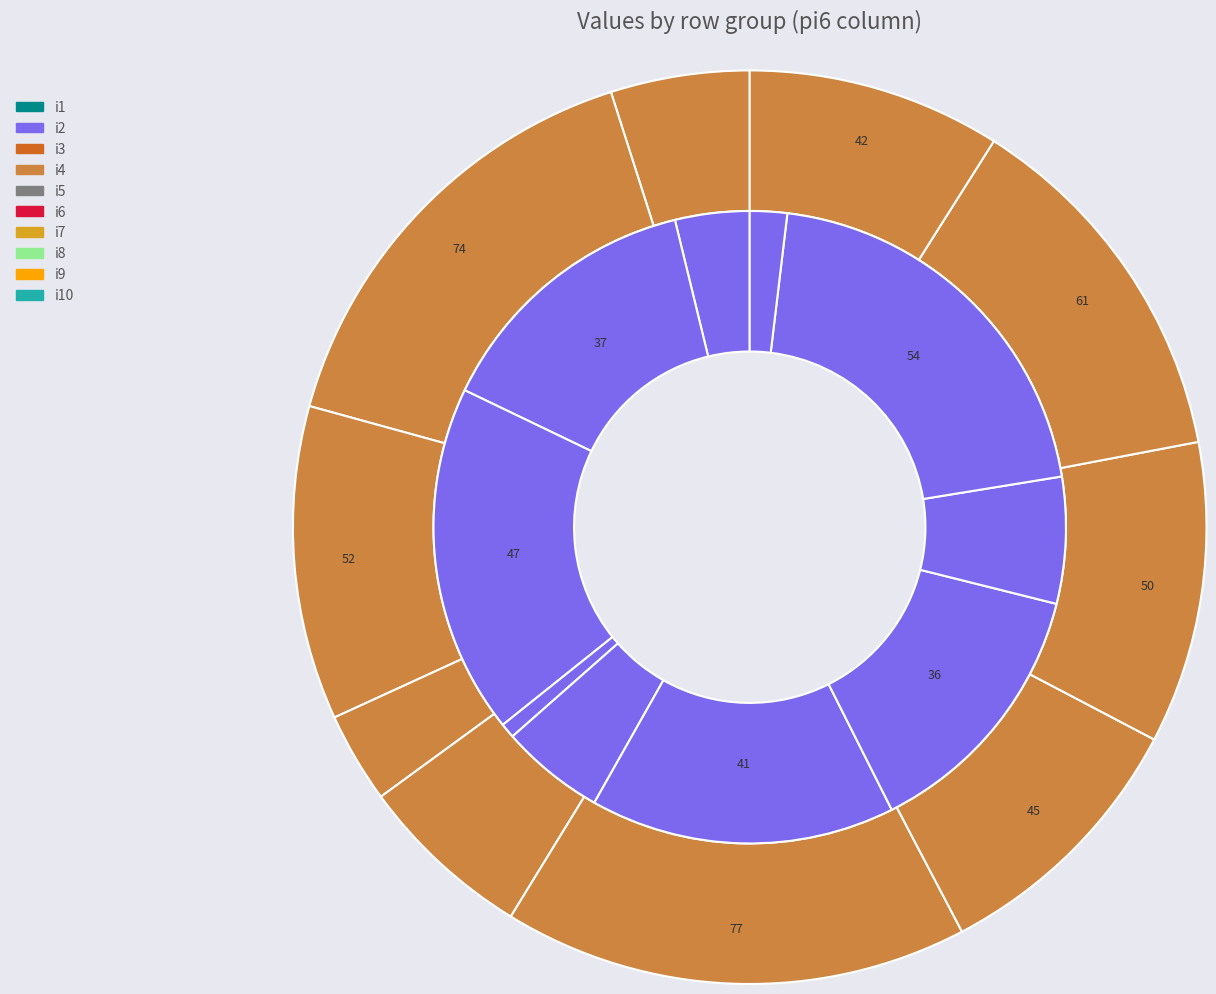

Combined, do 3 and 9 account for over 50%?

No